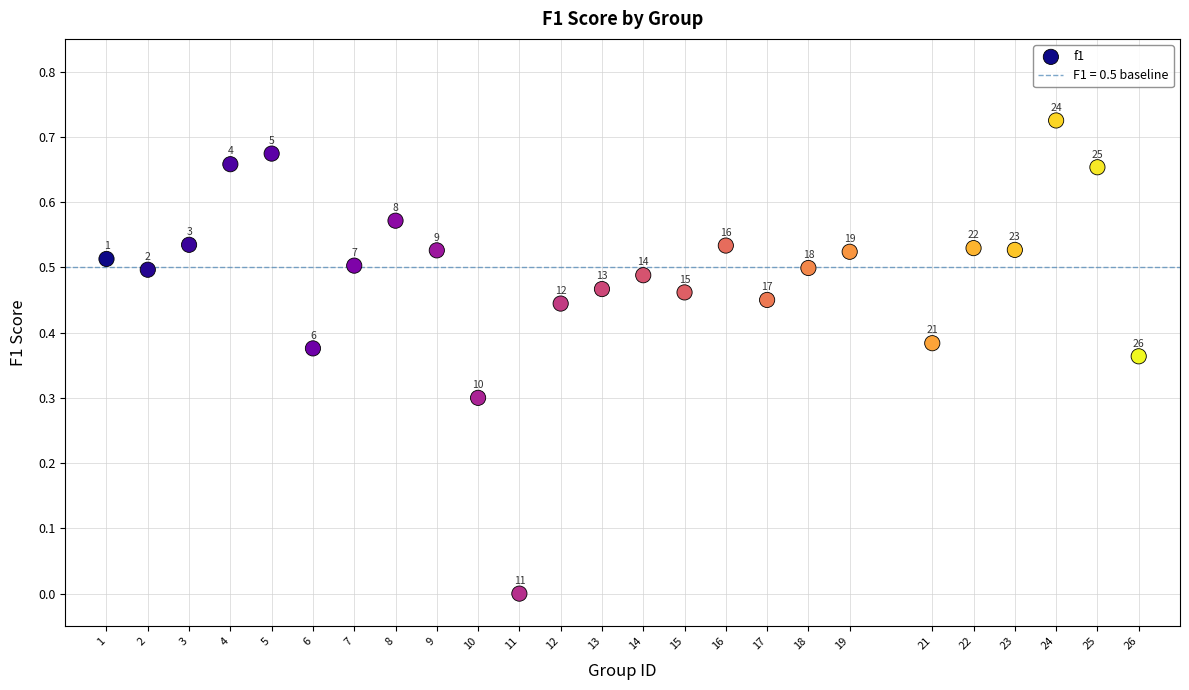

What is the range of X values (max minus min)?

25.0